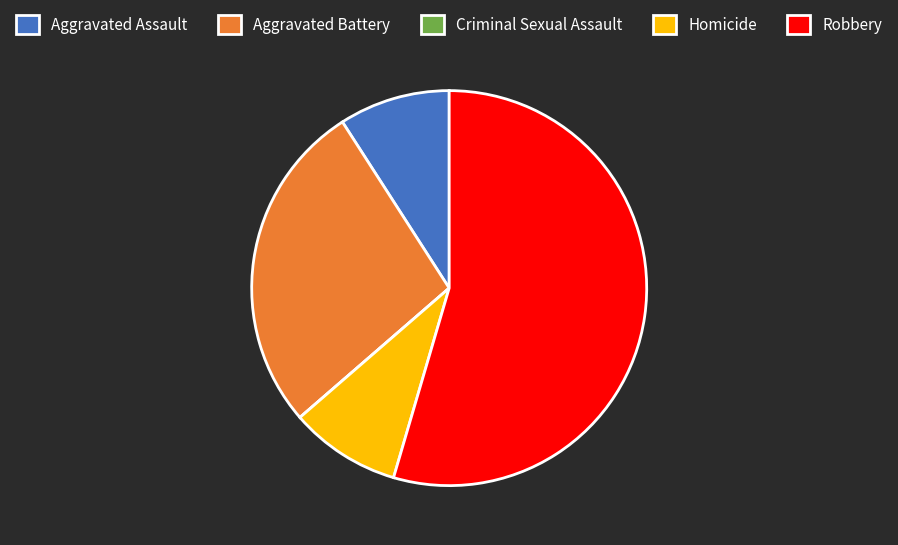

Is Aggravated Assault the majority of the pie?

No